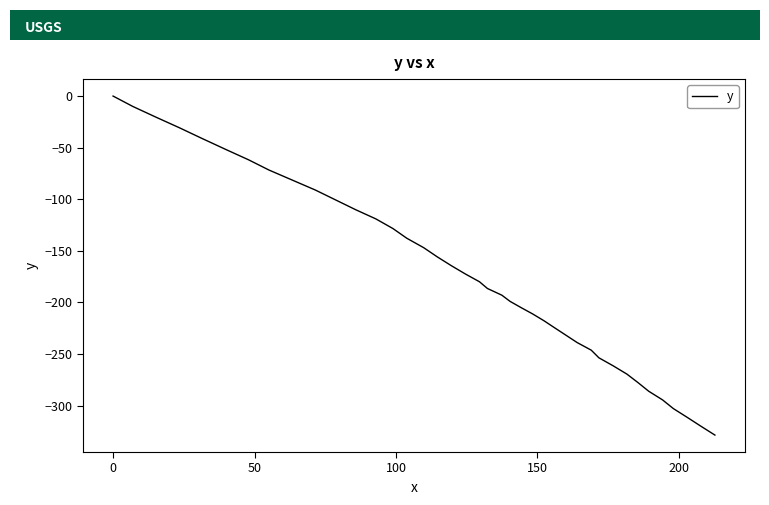

What is the minimum value shown in the chart?

-328.6